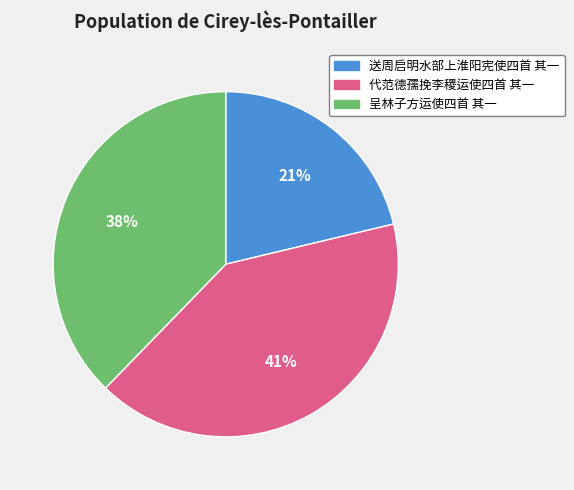

Does any single category account for the majority?

No